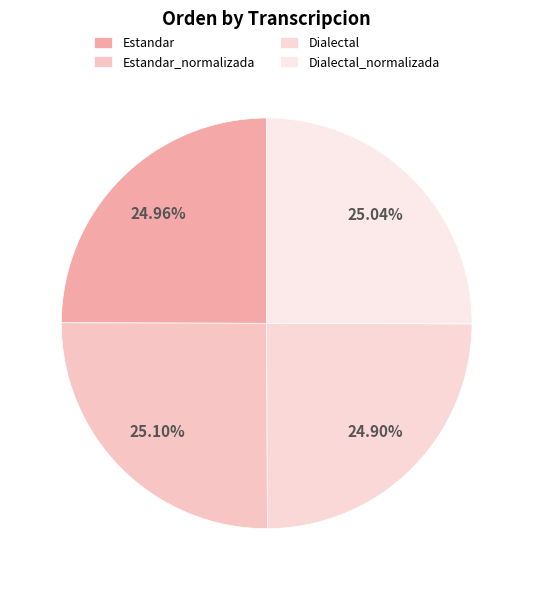

How many slices are in this pie chart?

4